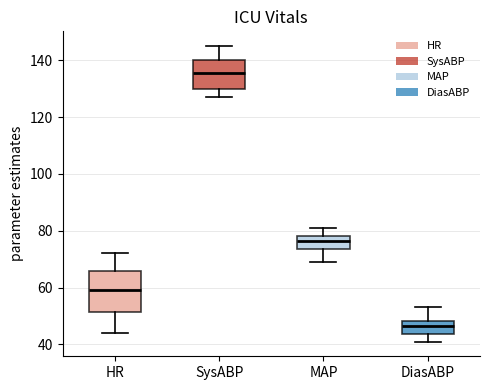

Reading left to right, read every box against the y-axis: the position of its median line, the range the box covers, and the ends of its whiskers. The values are not printed on the chart, so give them approximately, as read against the axis.

HR: median 60, box 52 to 66, whiskers 44 to 72
SysABP: median 136, box 130 to 140, whiskers 128 to 146
MAP: median 76, box 74 to 78, whiskers 70 to 82
DiasABP: median 46, box 44 to 48, whiskers 42 to 54